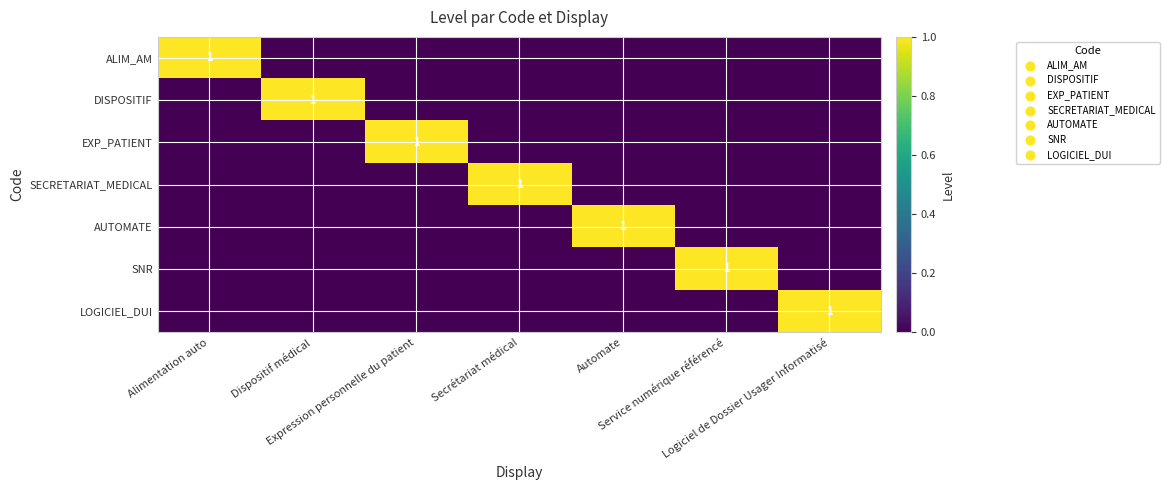

What is the maximum value shown in the chart?

1